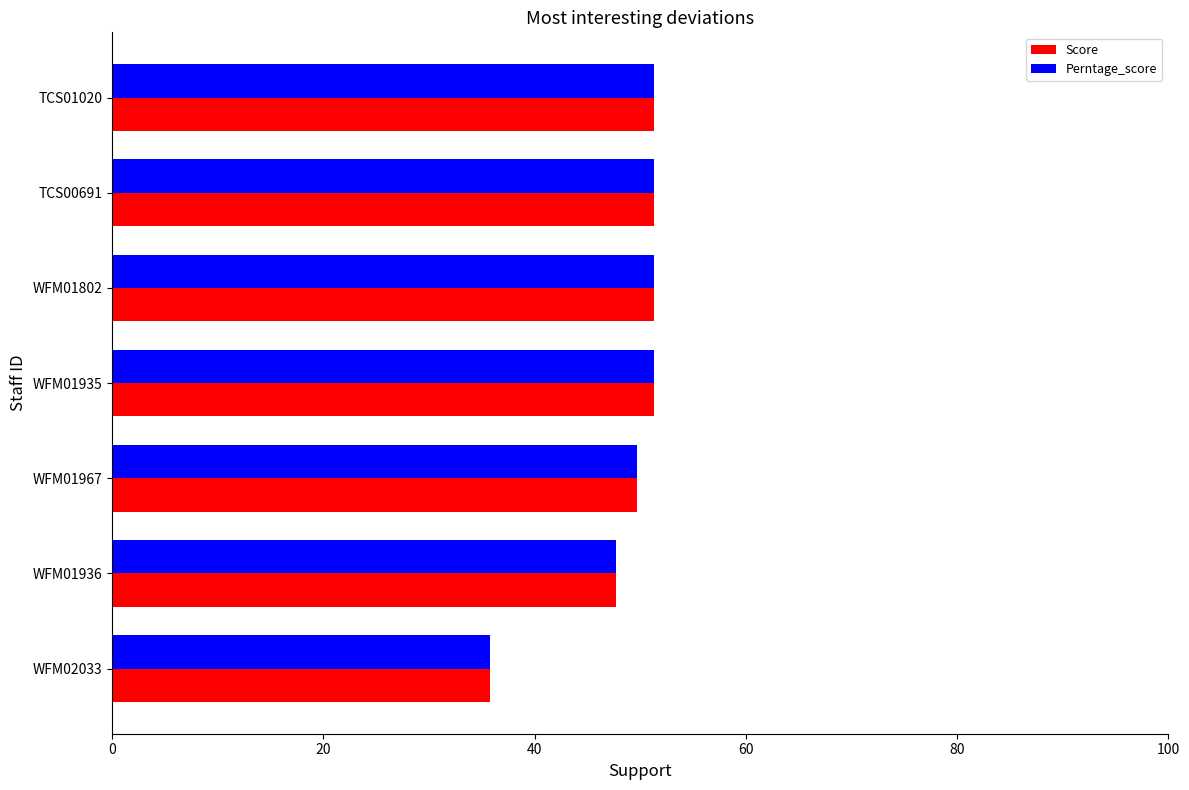

Is it true that Perntage_score equals 26.6 at WFM01802?

False